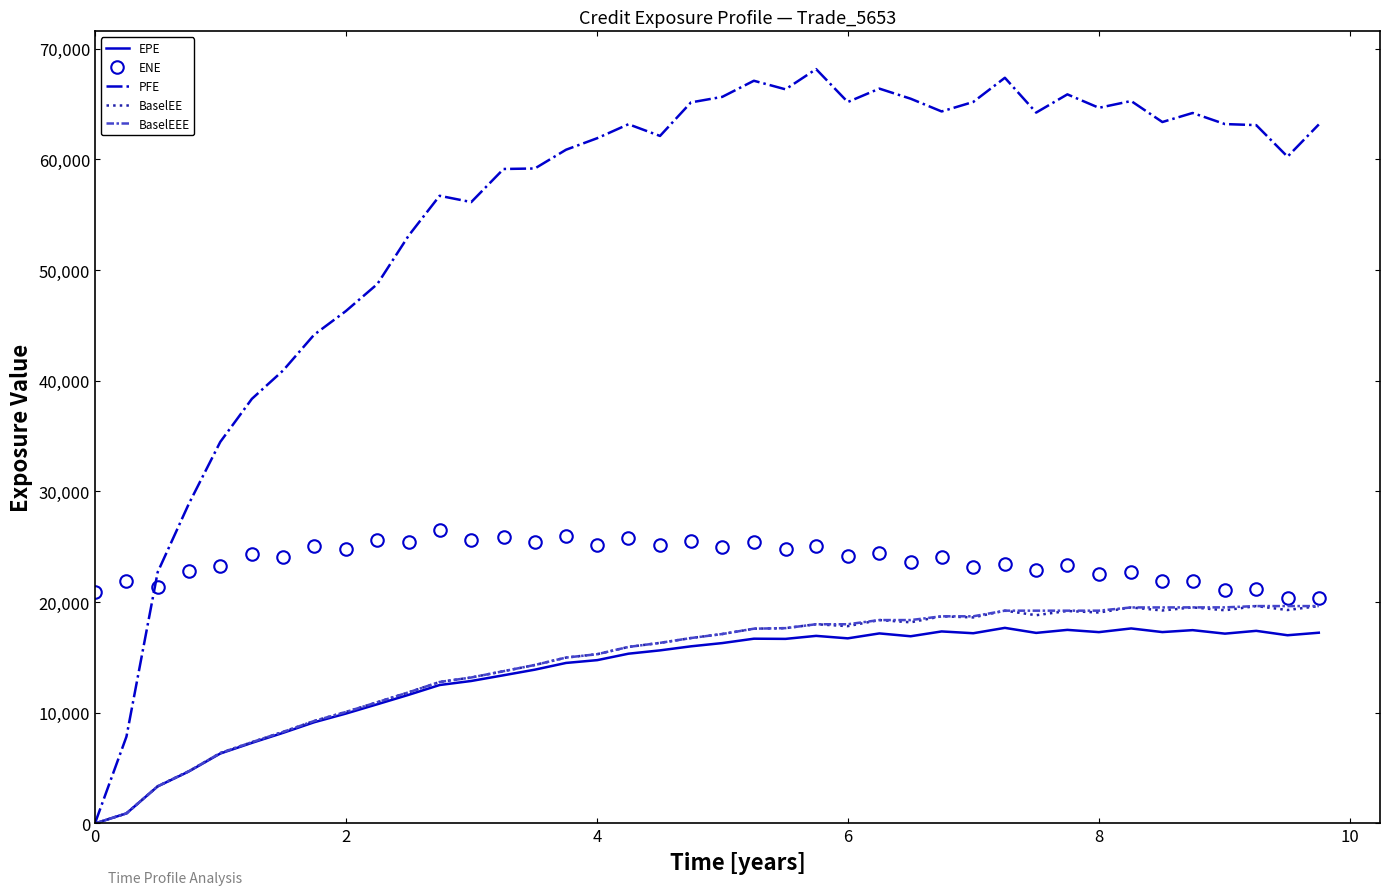

Which series has the largest range (max minus min)?

PFE